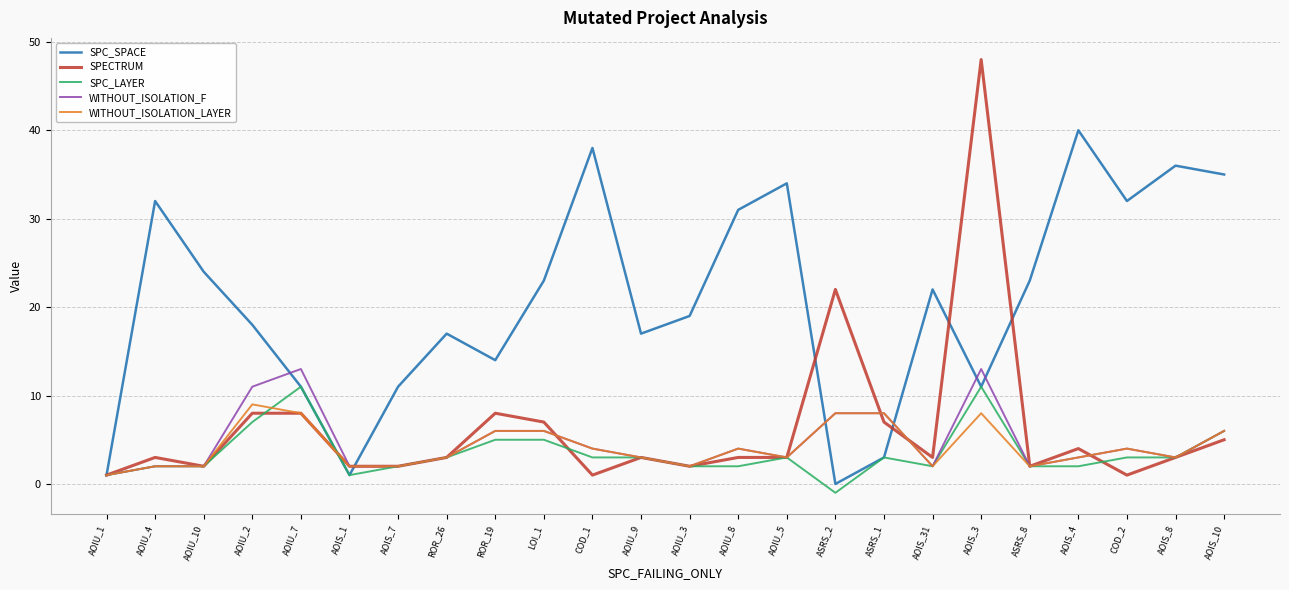

What is the highest value of the SPC_SPACE series?

40